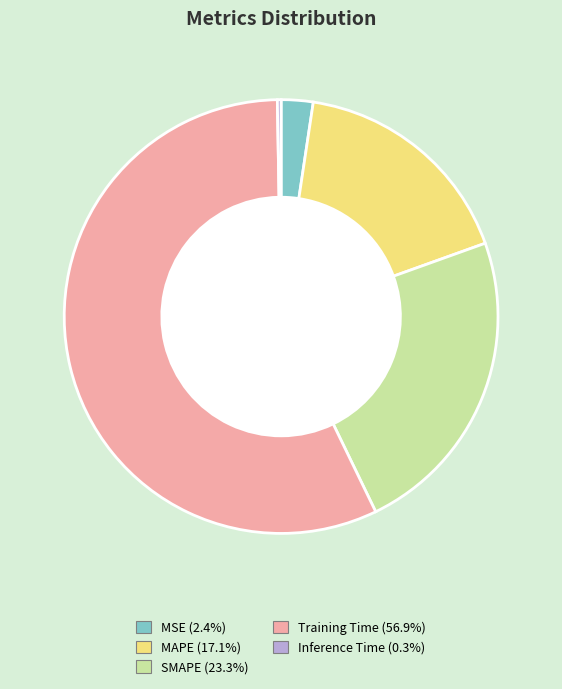

Is it true that MSE is 2% of the pie?

True